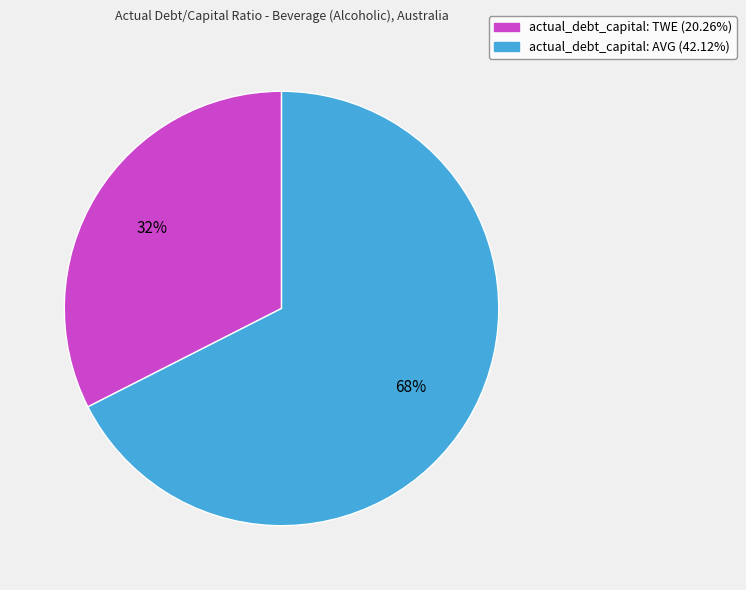

Does any single category account for the majority?

Yes